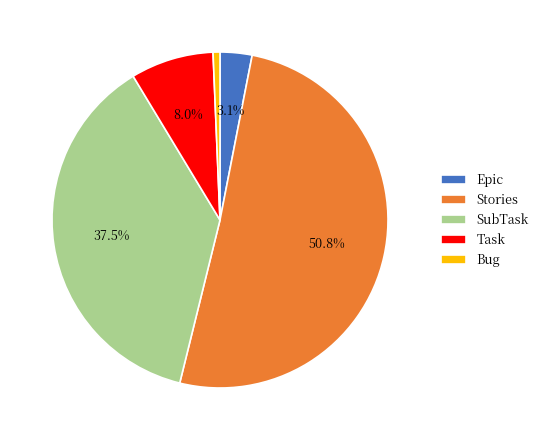

Does Bug represent more than half of the total?

No